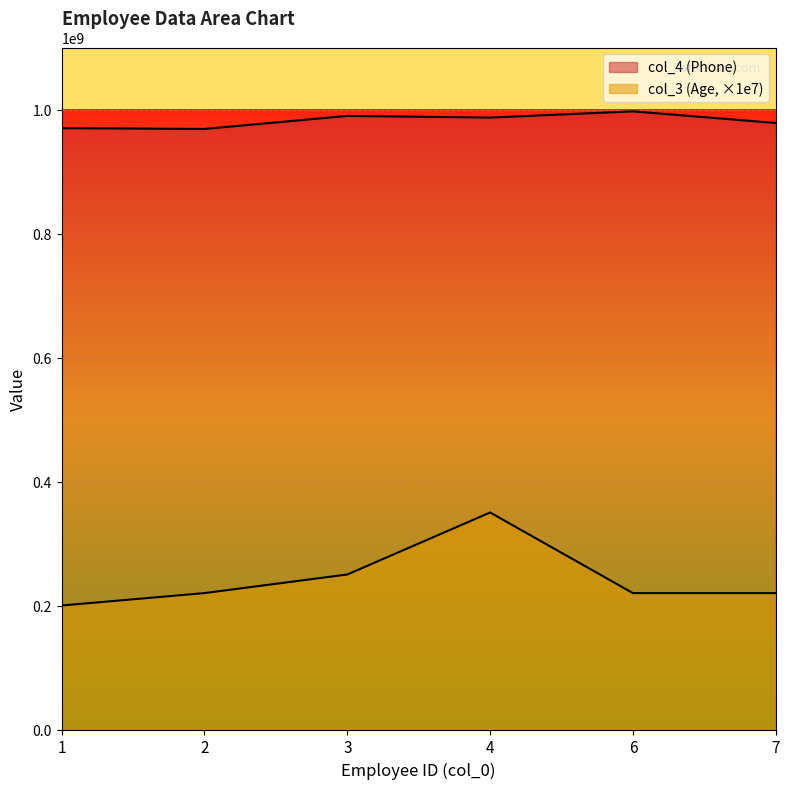

True or false: col_4 (Phone) and col_3 (Age) cross at least once.

False